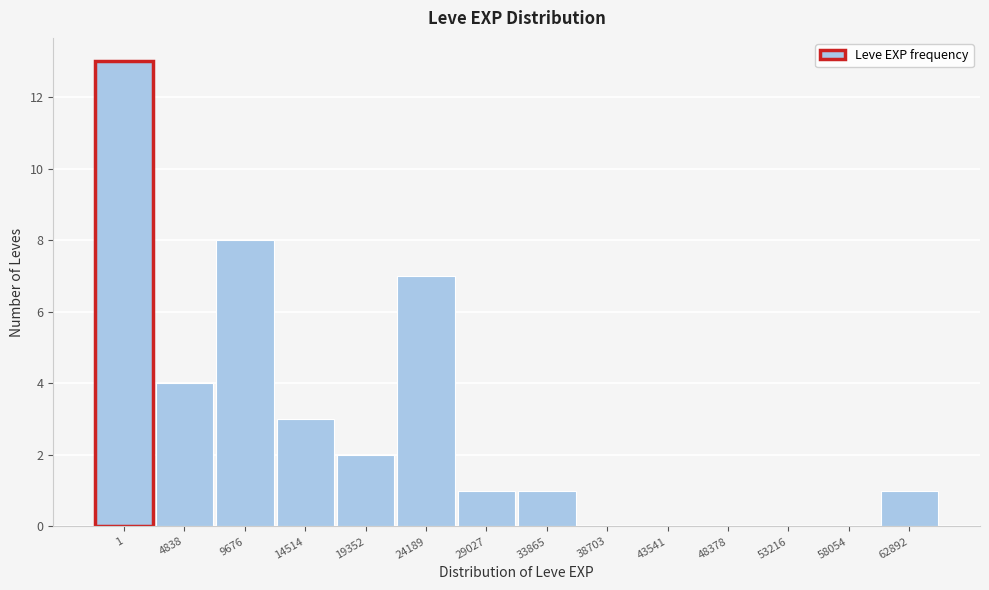

Reading left to right, extract all data points from this chart.

1=13	4838=4	9676=8	14514=3	19352=2	24189=7	29027=1	33865=1	38703=0	43541=0	48378=0	53216=0	58054=0	62892=1